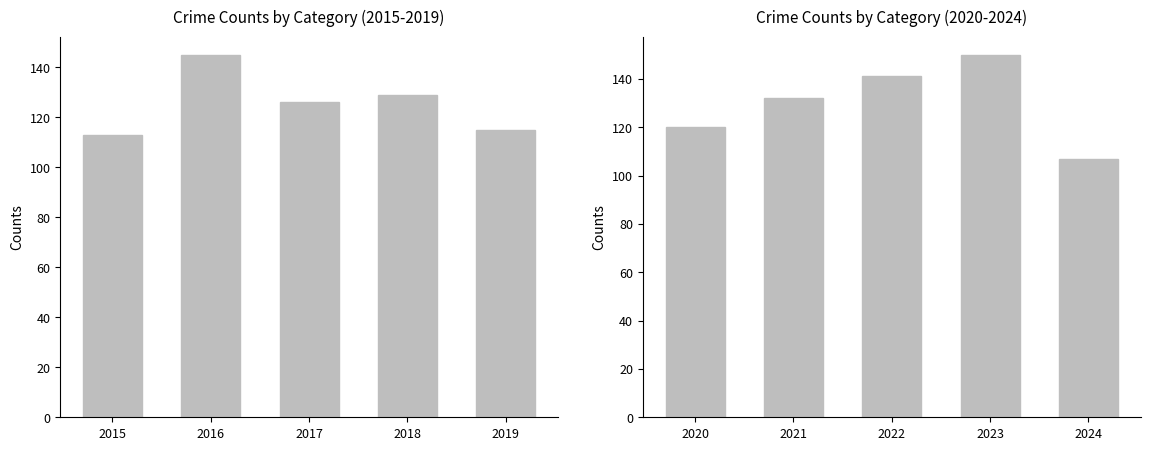

Does the chart contain stacked bars?

No